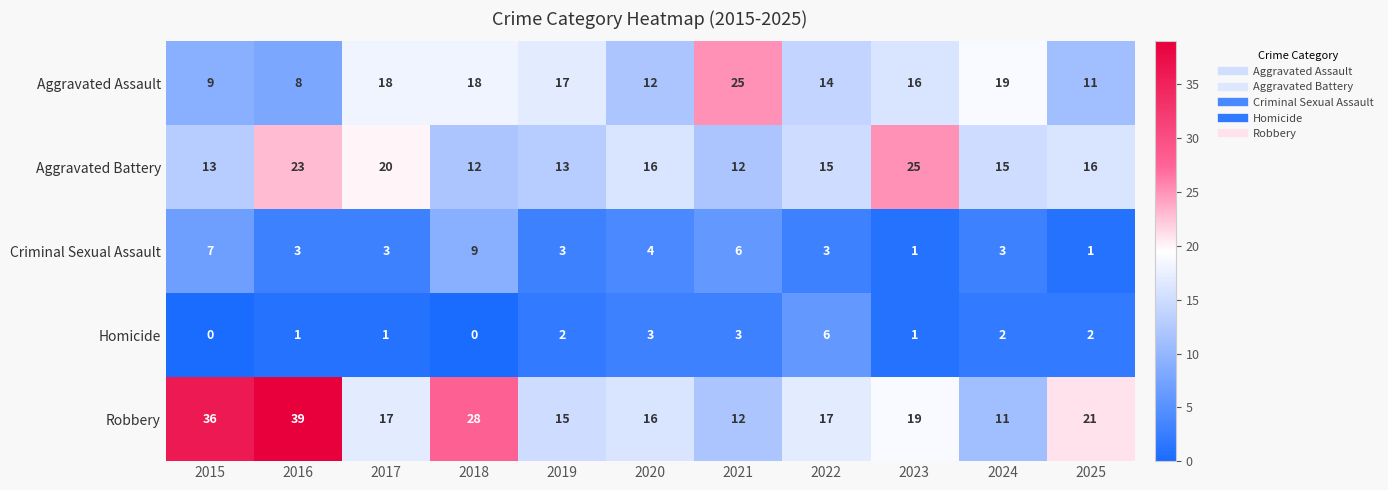

At 2016, list the series in order from smallest to largest.

Homicide, Criminal Sexual Assault, Aggravated Assault, Aggravated Battery, Robbery